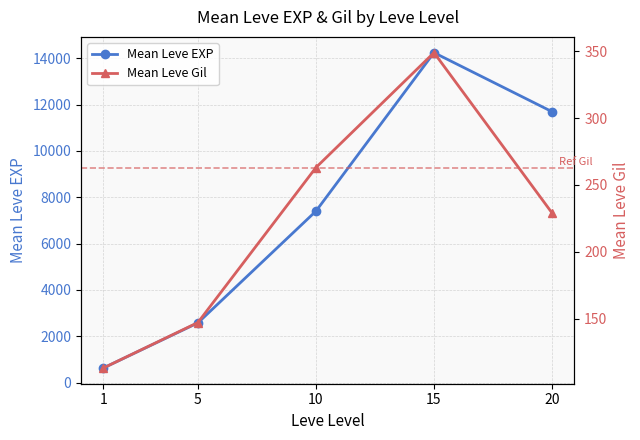

What is the total value across all series at 1?

743